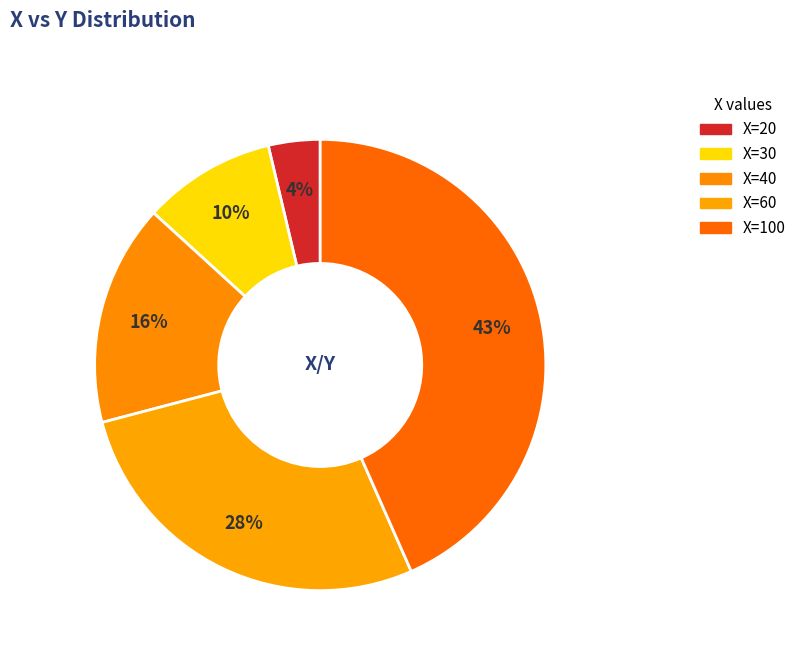

To the nearest percent, what is the average slice percentage?

20%